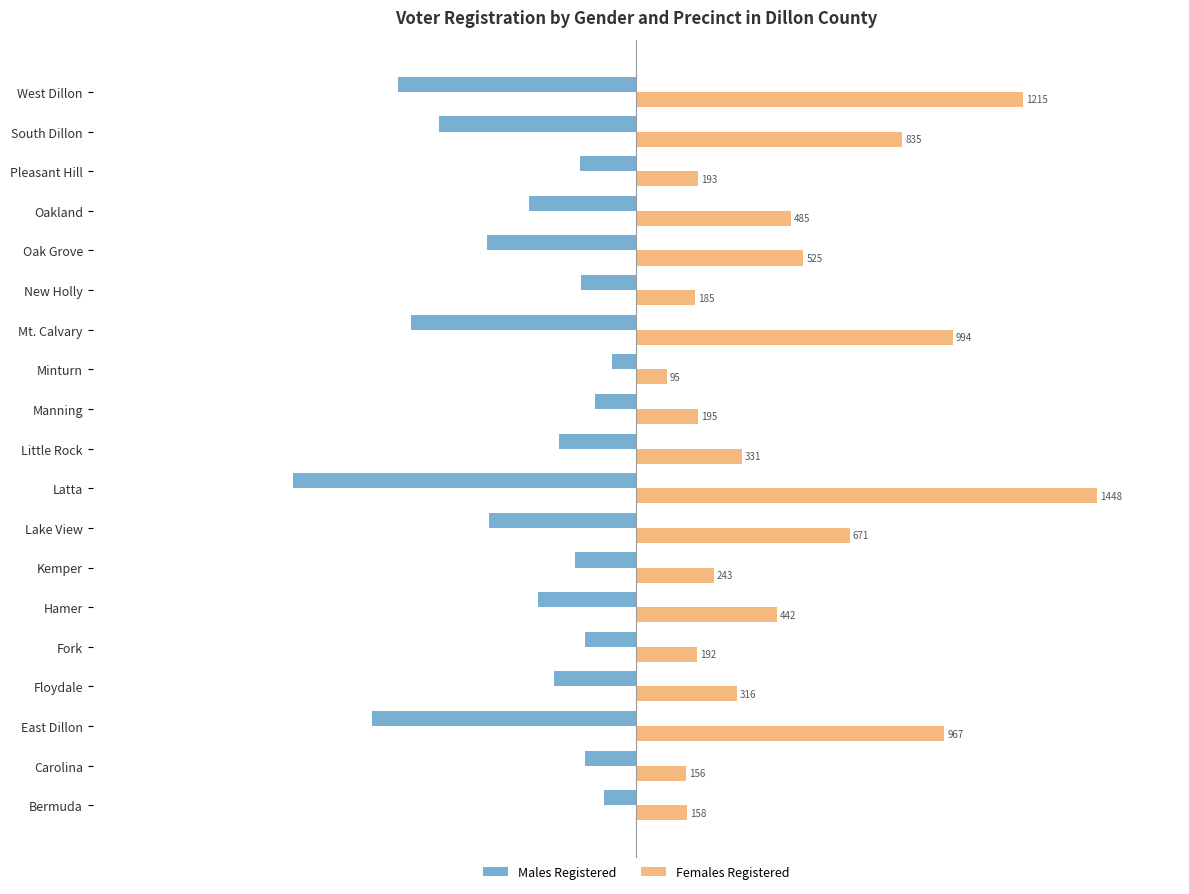

At which category is the sum across all series the highest?

West Dillon